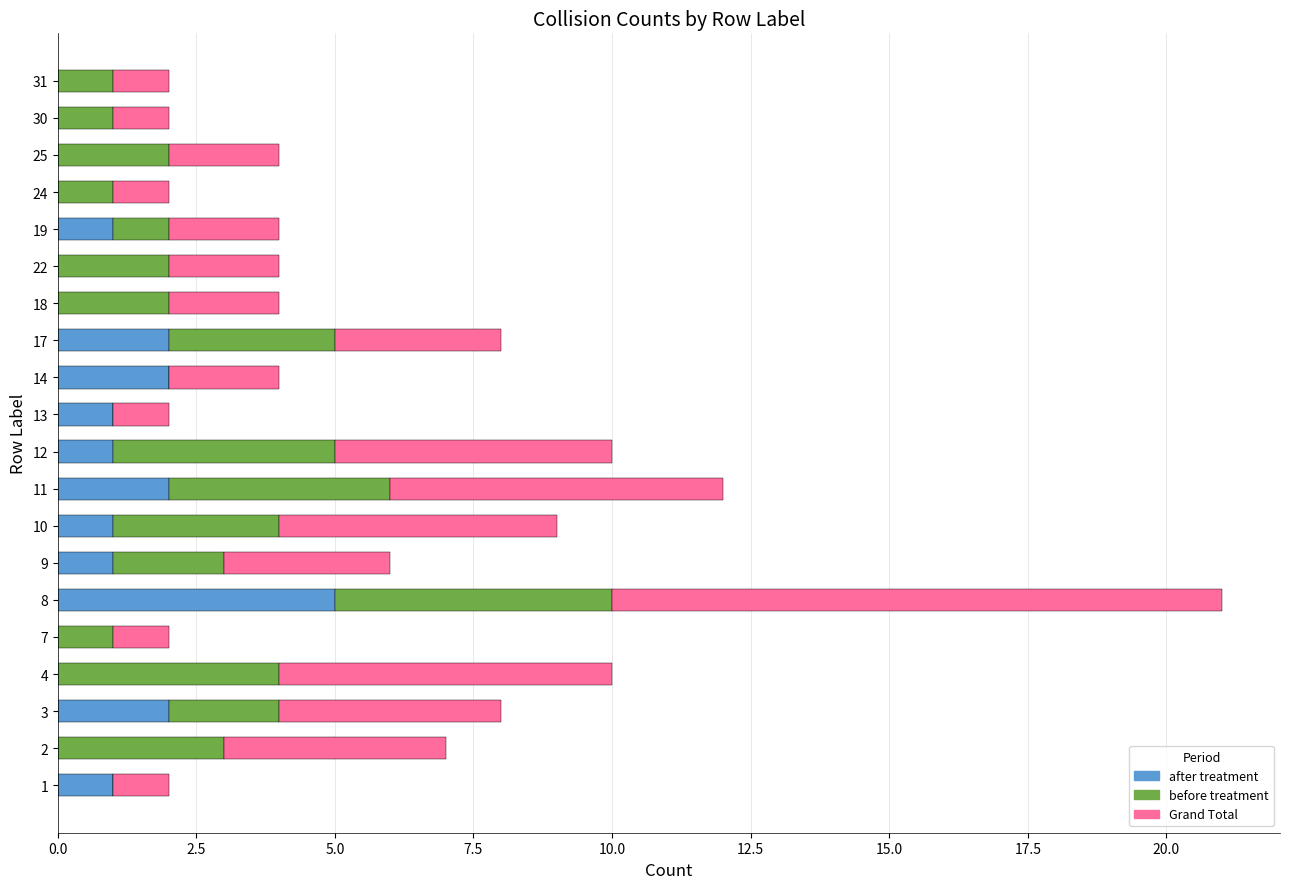

The after treatment series shows -2 at 31. True or false?

False